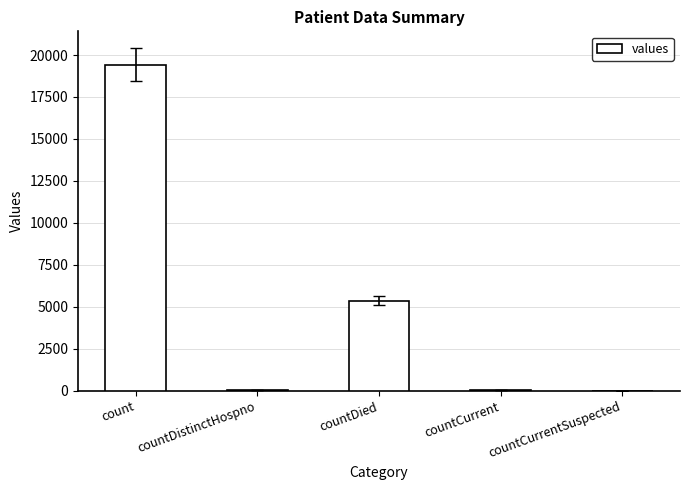

At which category does the chart reach its peak across all series?

count